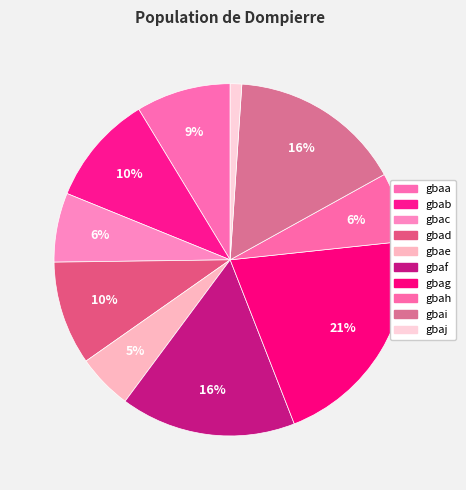

Approximately how many times larger is the value at gbaf compared to gbag?

0.8